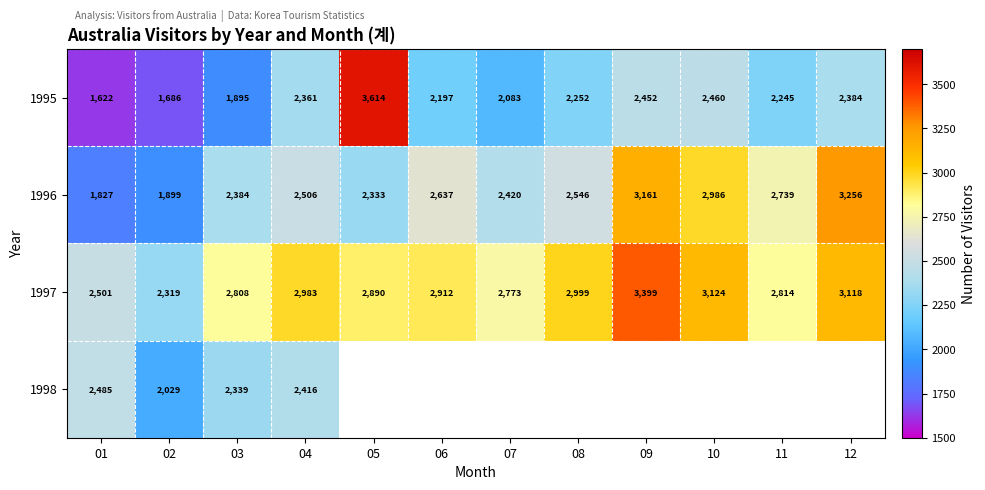

What is the highest value of the 1997 series?

3399